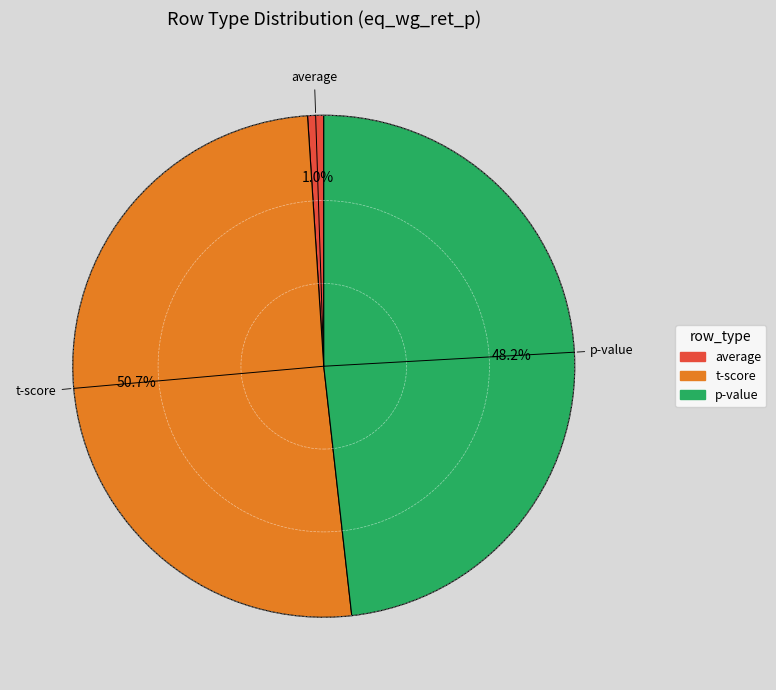

To the nearest percent, what is the difference between the t-score and p-value slice percentages?

3%